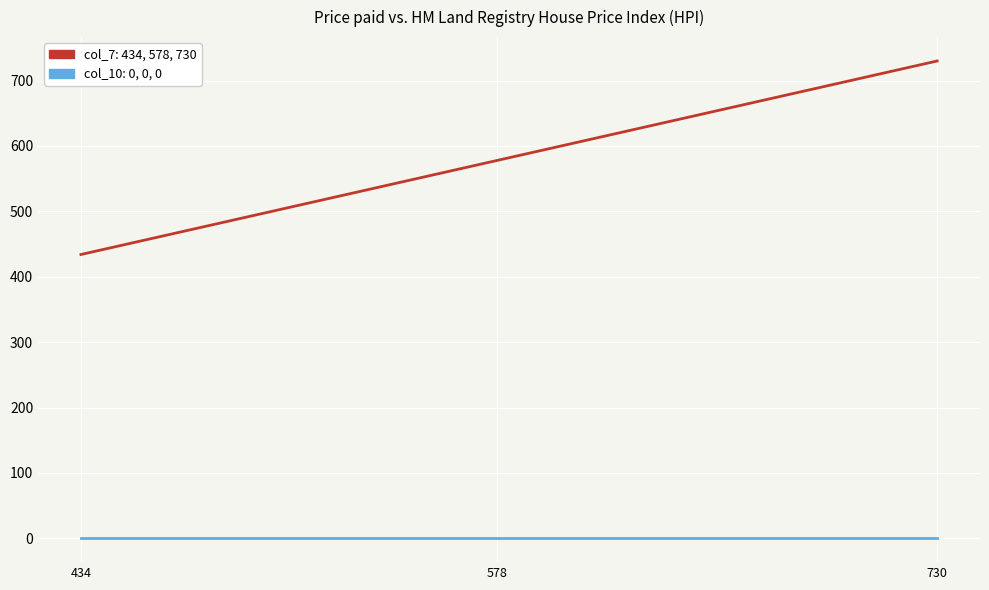

At which category is the sum across all series the highest?

730